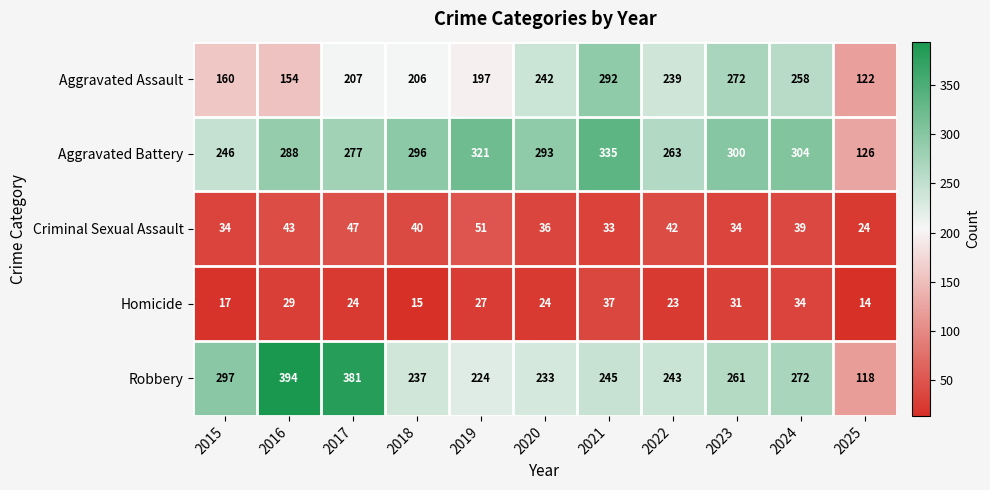

Between 2016 and 2019, which series saw the biggest shift?

Robbery